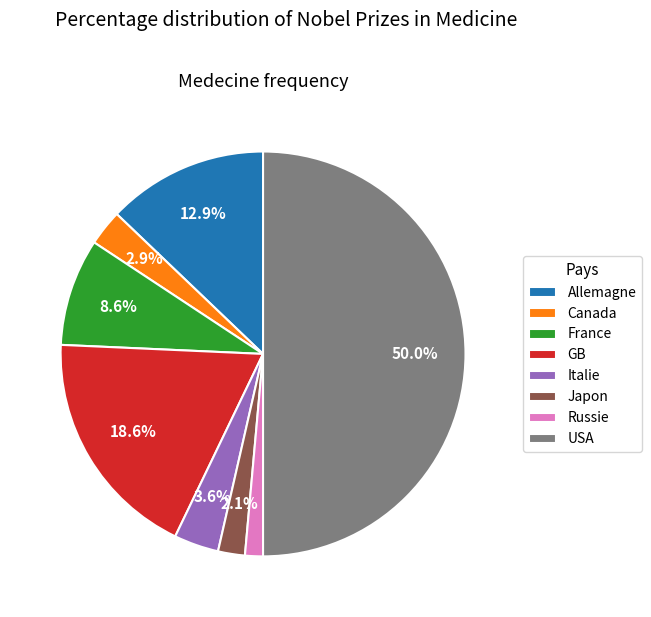

To the nearest percent, what is the difference between the largest and smallest slice percentages?

49%